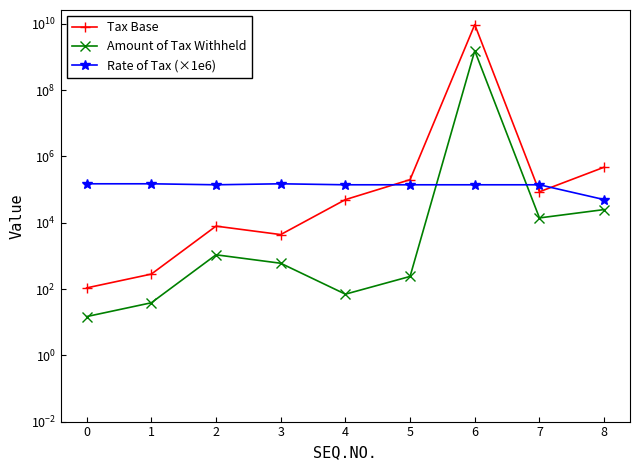

Reading left to right, what are all the values shown in this chart?

Tax Base: 108.2	282.5	7920.0	4400.0	49930.0	199760.0	9555555328.0	86000.0	475000.0
Amount of Tax Withheld: 14.8	38.5	1080.0	600.0	70.0	240.0	1555555584.0	14000.0	25000.0
Rate of Tax (×1e6): 150000.0	150000.0	140000.0	150000.0	140000.0	140000.0	140000.0	140000.0	50000.0